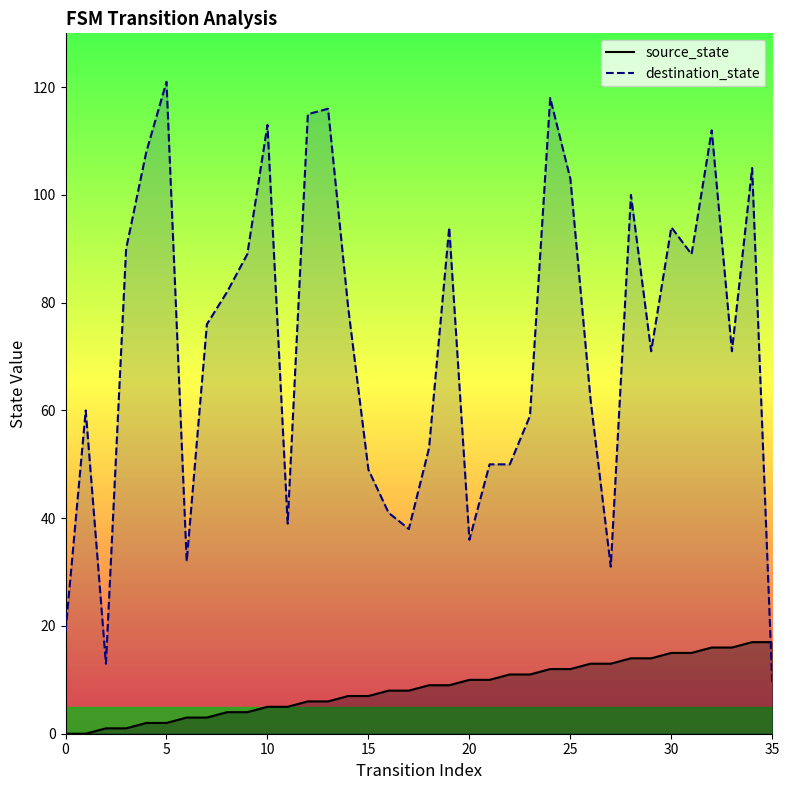

How many intersections are there between source_state and destination_state?

1